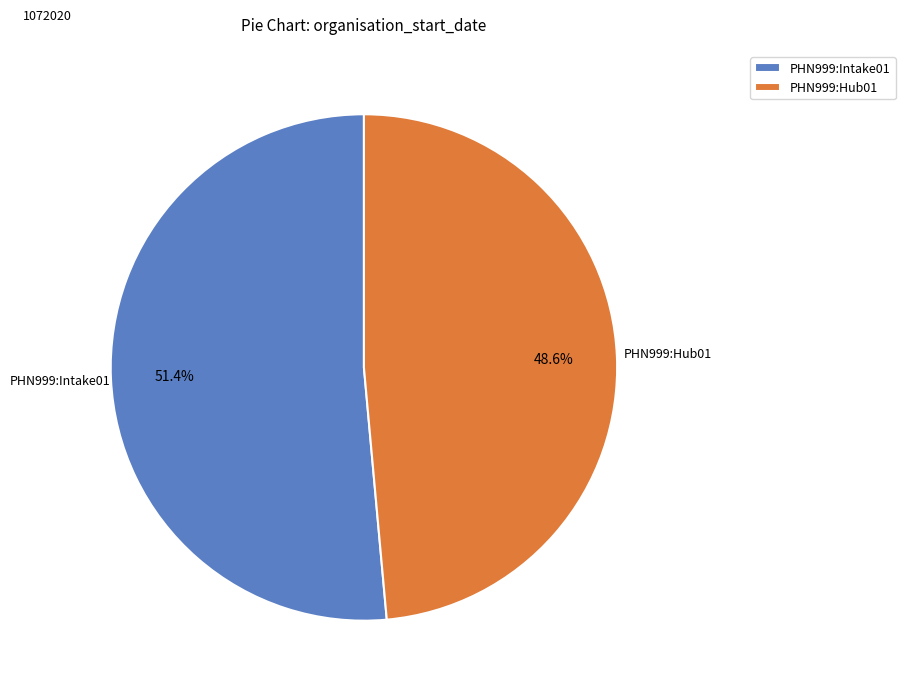

To the nearest percent, what portion does PHN999:Intake01 represent?

51%